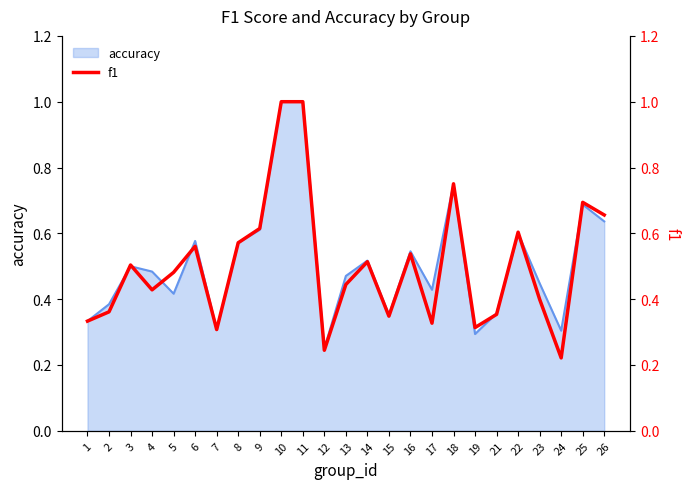

Reading left to right, transcribe all the data shown in this chart.

0.3	0.4	0.5	0.4	0.5	0.6	0.3	0.6	0.6	1.0	1.0	0.2	0.4	0.5	0.3	0.5	0.3	0.8	0.3	0.4	0.6	0.4	0.2	0.7	0.7